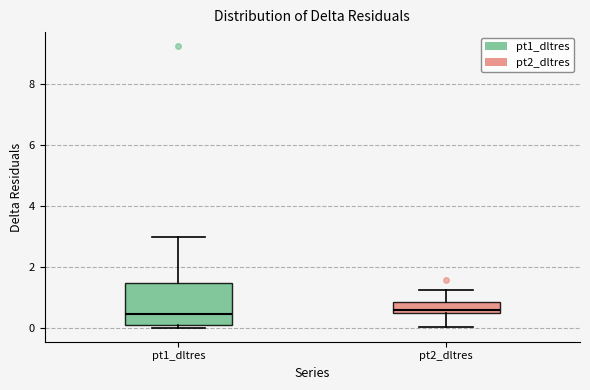

Where is the upper edge of the box for pt1_dltres on the y-axis? The values are not printed on the chart, so give them approximately, as read against the axis.

1.4